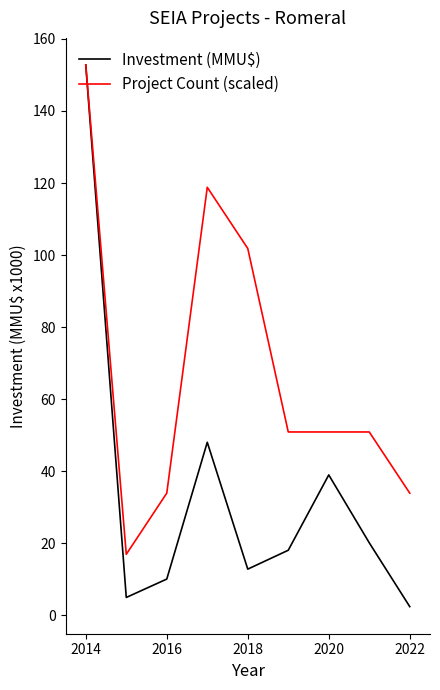

Which series has the largest range (max minus min)?

Investment (MMU$)